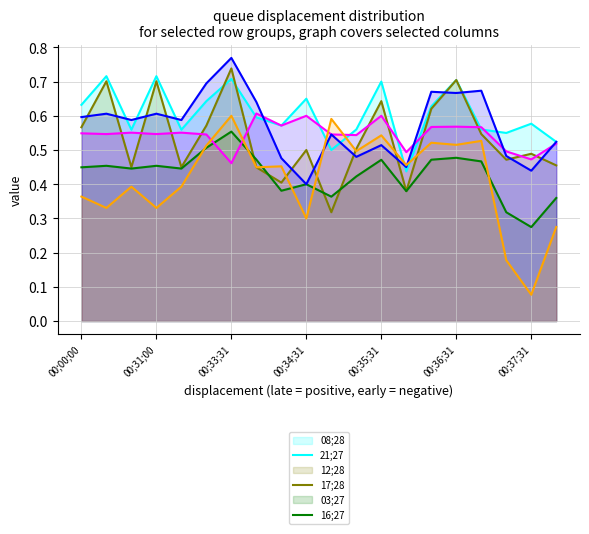

What are all the series names shown in the legend?

08;28, 21;27, 12;28, 17;28, 03;27, 16;27